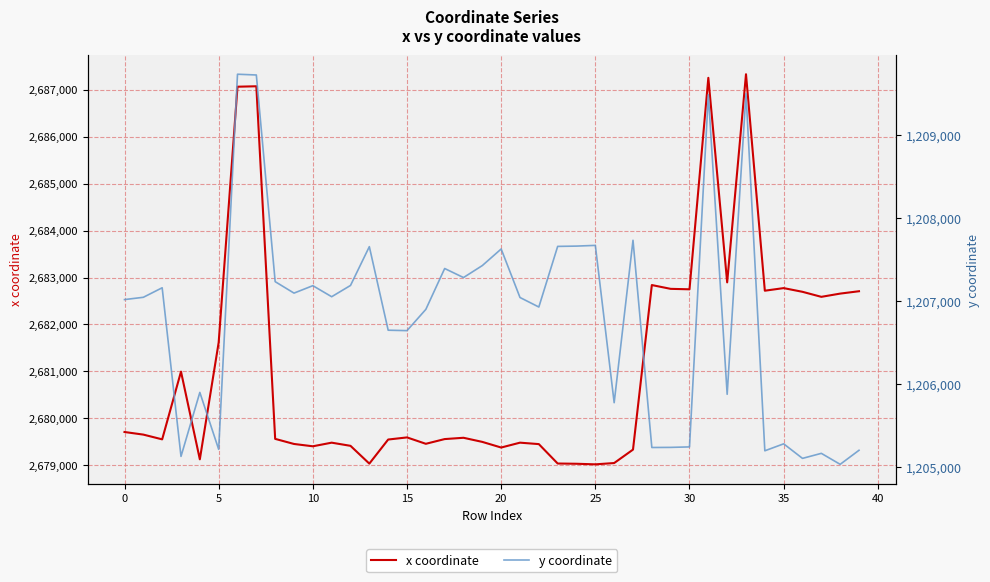

Where is y coordinate nearest to the value 1207379?

17